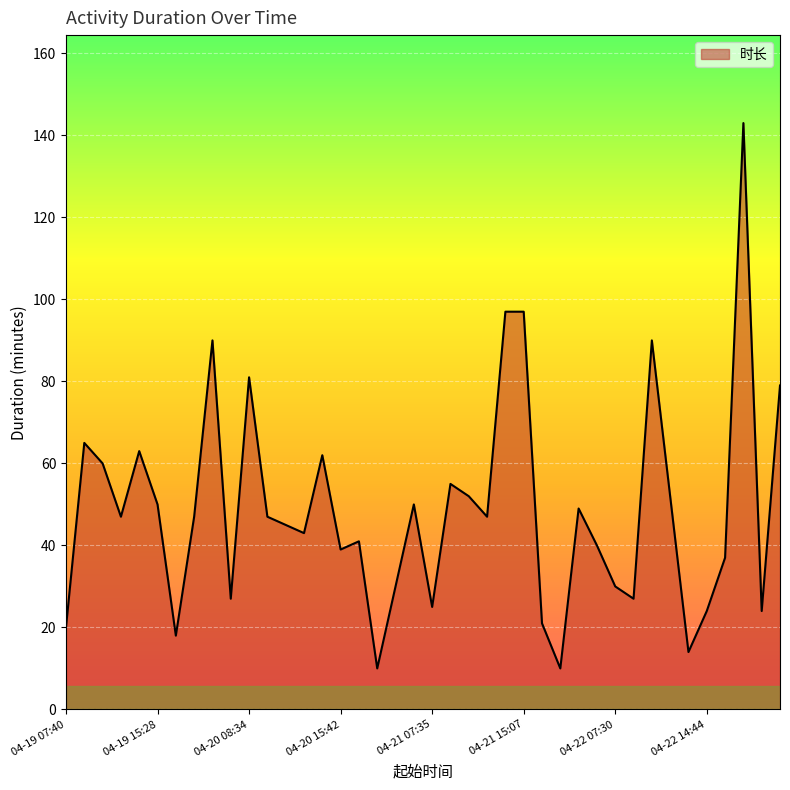

What is the difference between the maximum and minimum values?

133